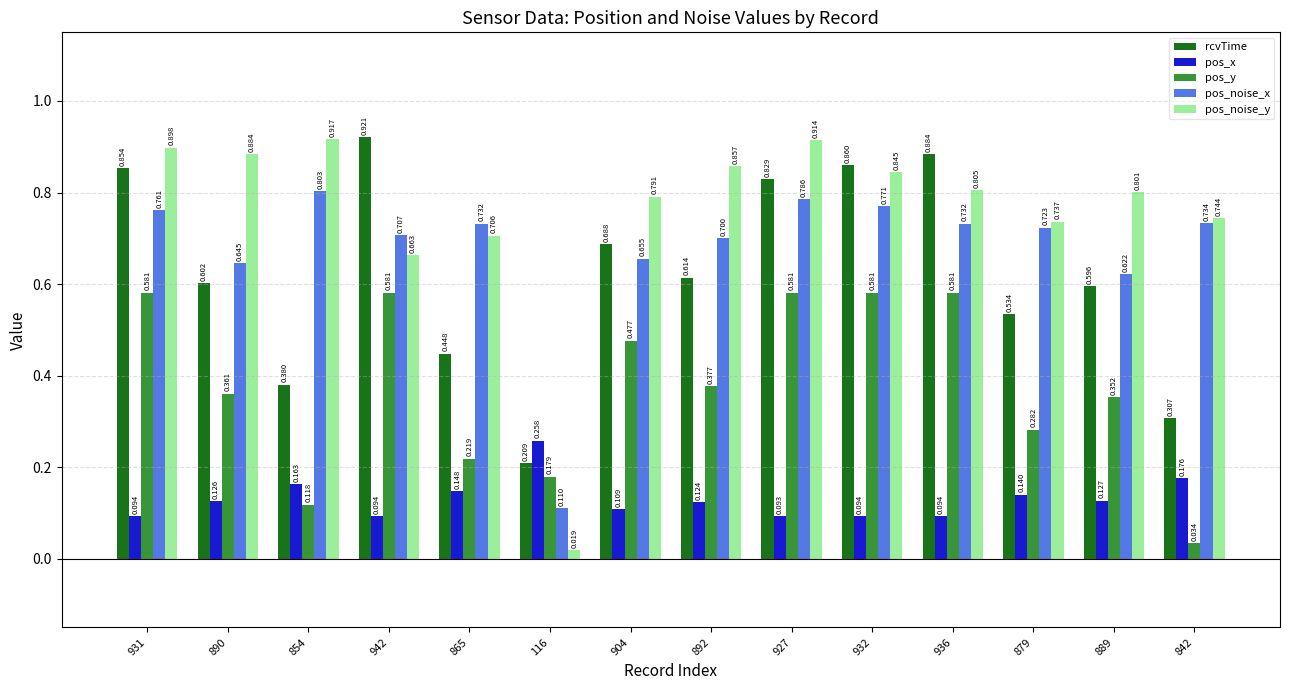

List the series in order of their peak value, lowest first.

pos_x, pos_y, pos_noise_x, pos_noise_y, rcvTime